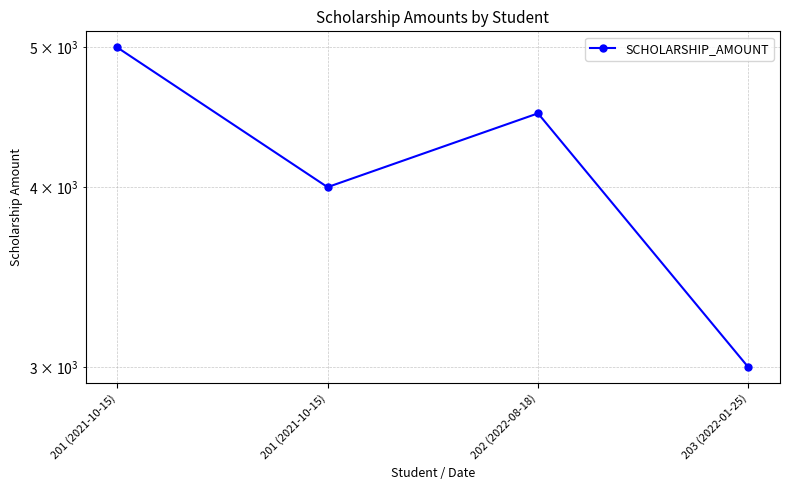

Where does the data first go above 4500?

201 (2021-10-15)